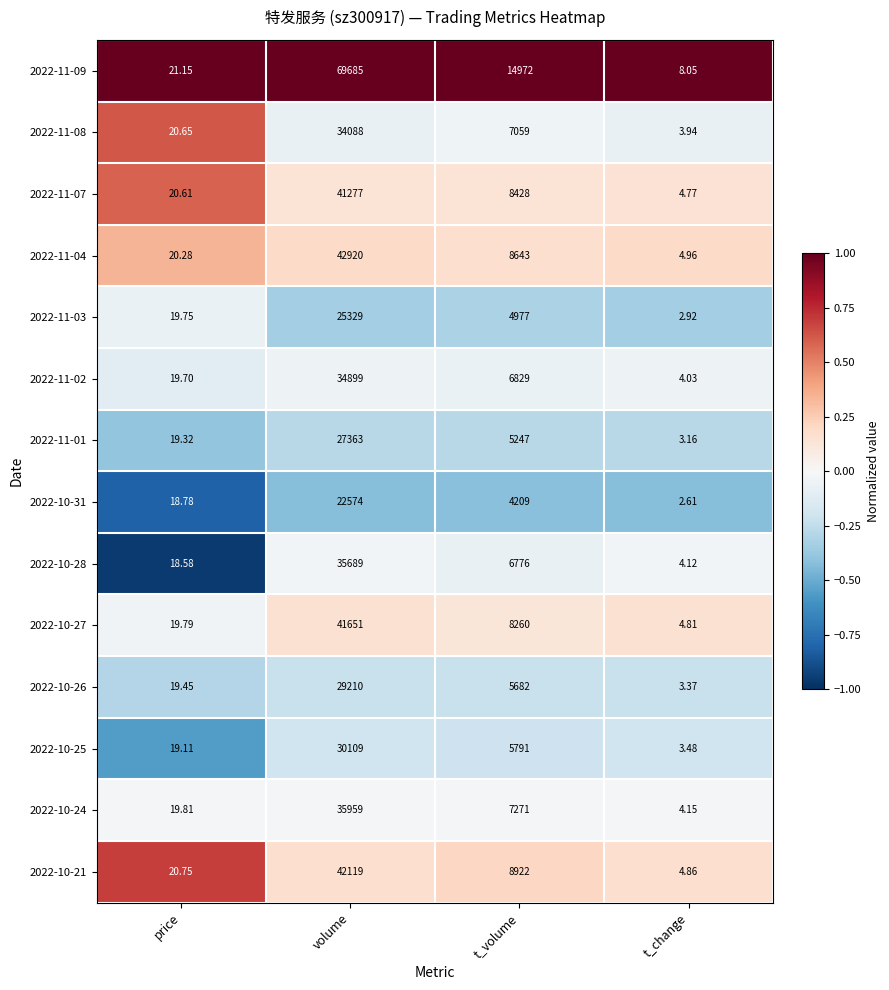

Where does the 2022-10-28 series first go above 6776?

volume